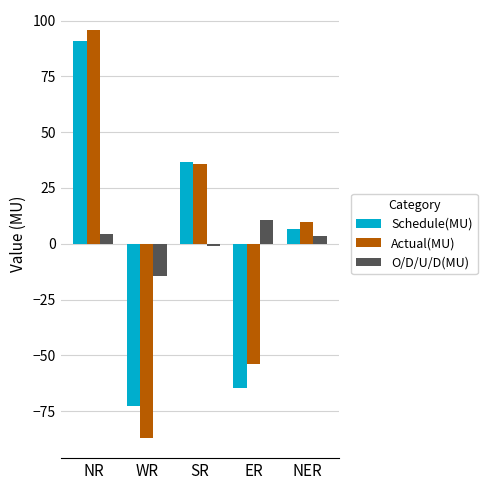

At which label does O/D/U/D(MU) reach its peak?

ER